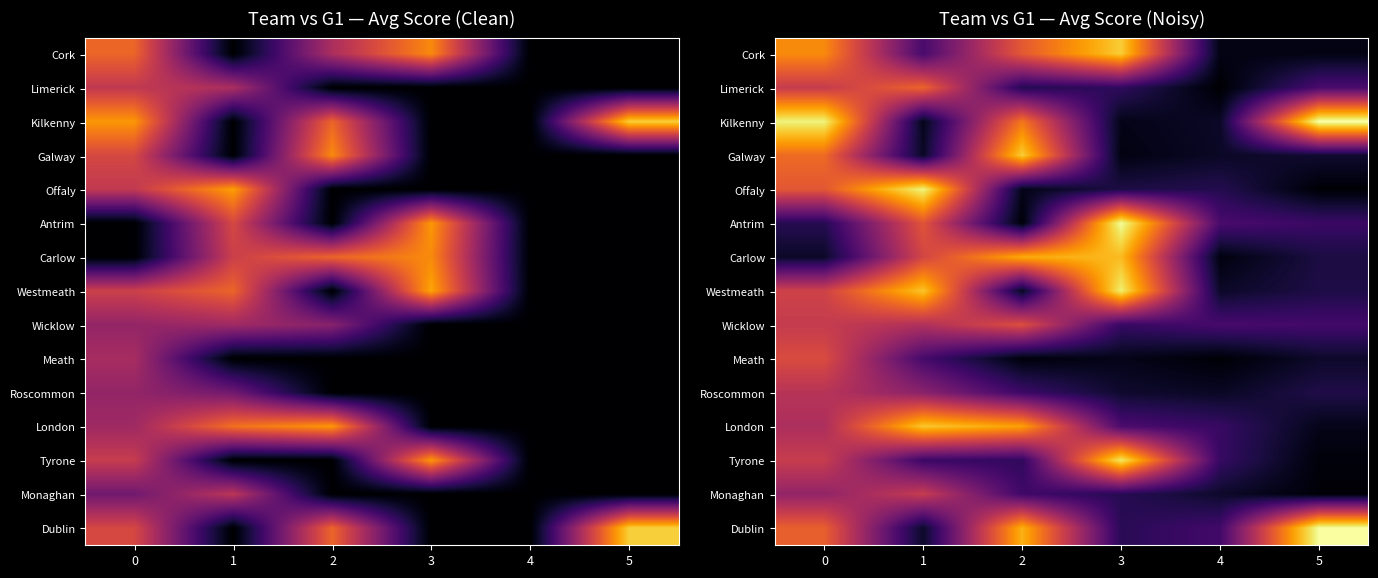

The value of Westmeath at 0 is 19.3. True or false?

True